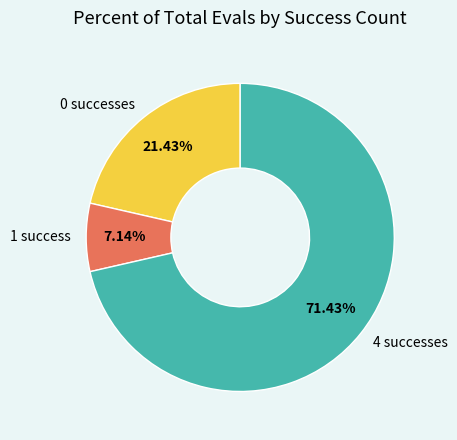

Which slice is the smallest?

1 success